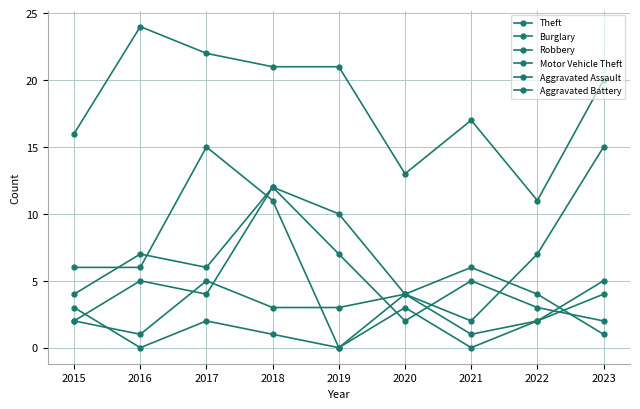

Which series has the widest spread of values?

Motor Vehicle Theft